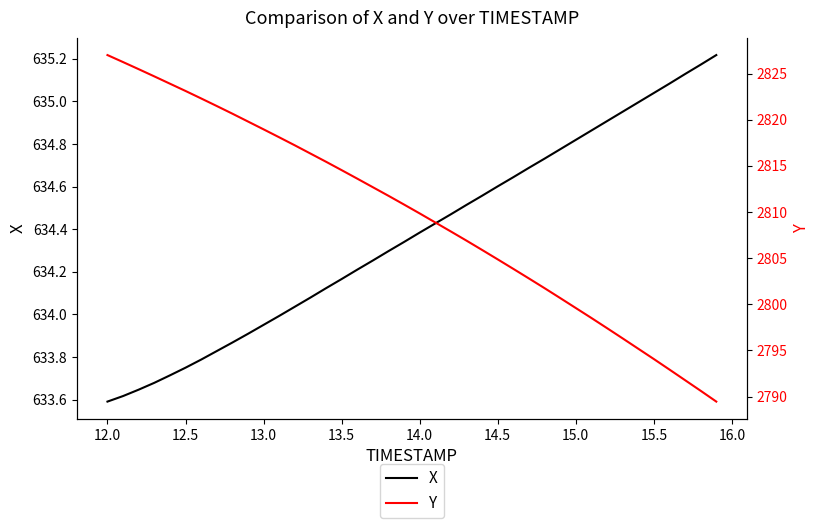

True or false: X has a value of 963.4 at 12.5.

False